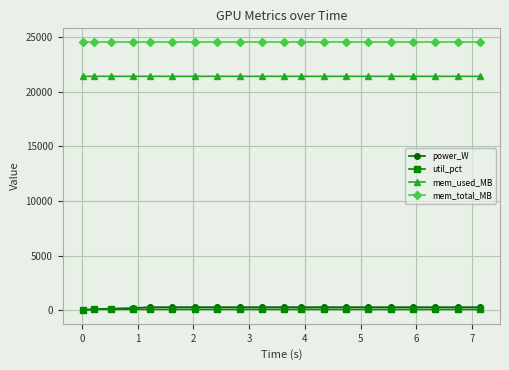

Which series has the largest total across all categories?

mem_total_MB